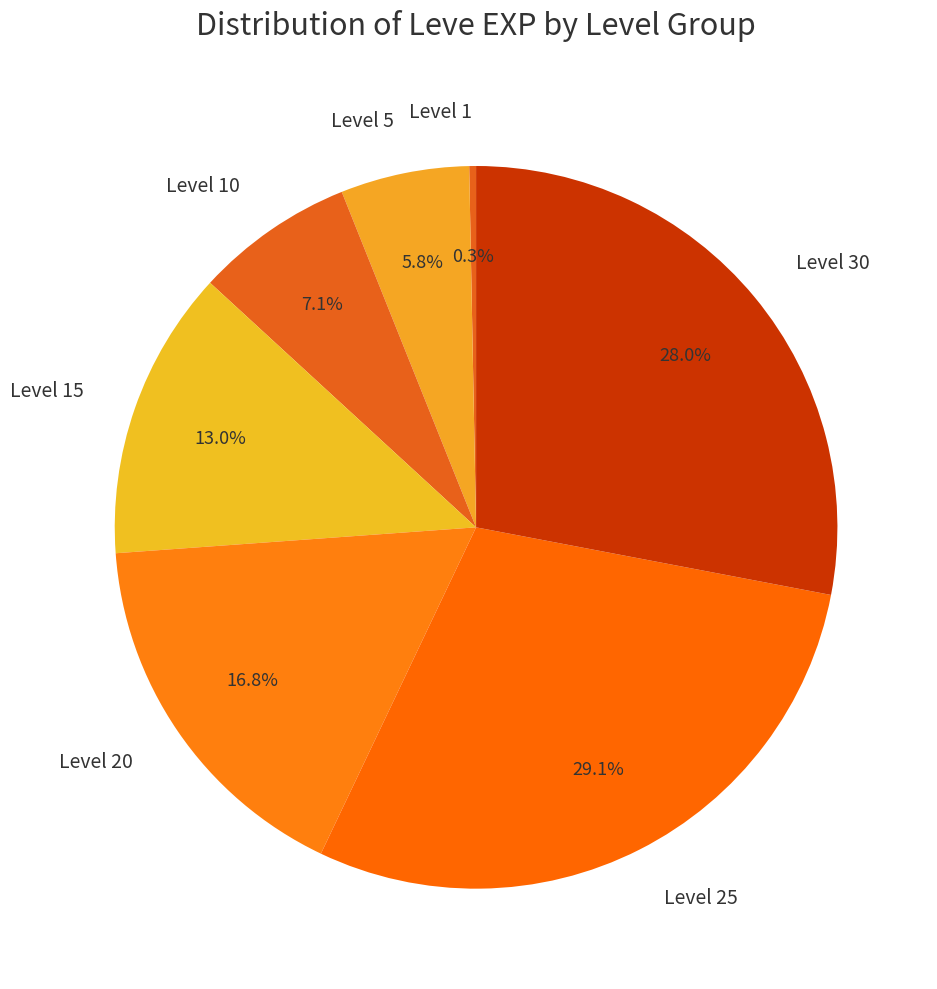

What is the smallest slice in the pie chart?

Level 1